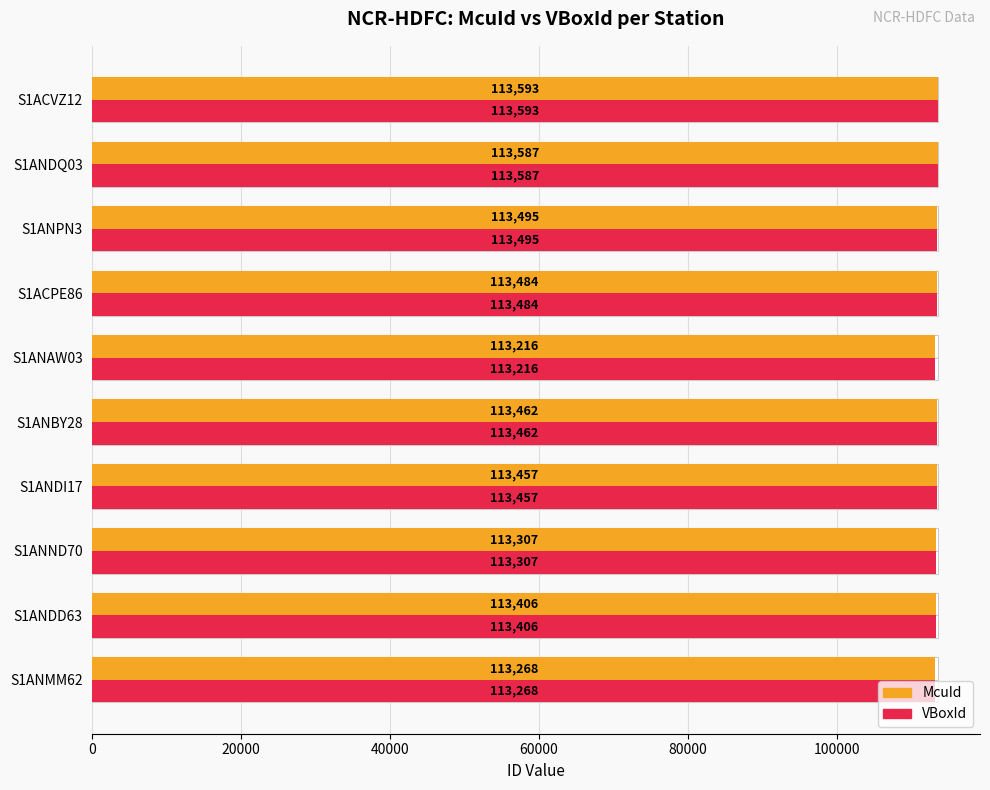

What is the lowest value of the McuId series?

113216